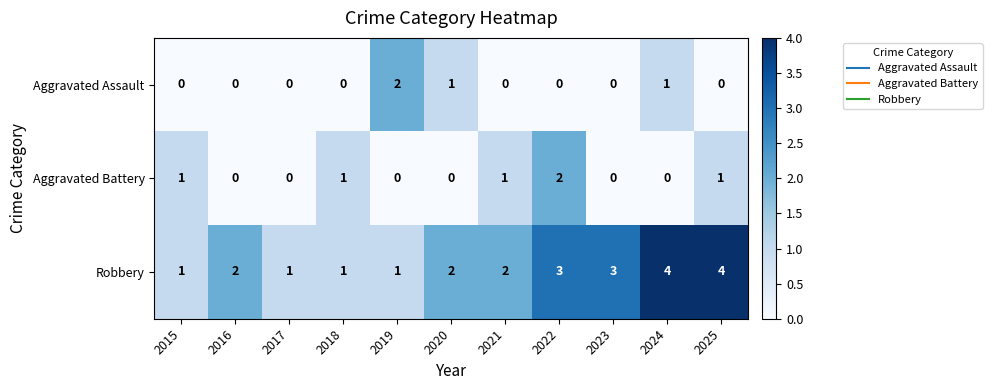

What is the maximum value shown in the chart?

4